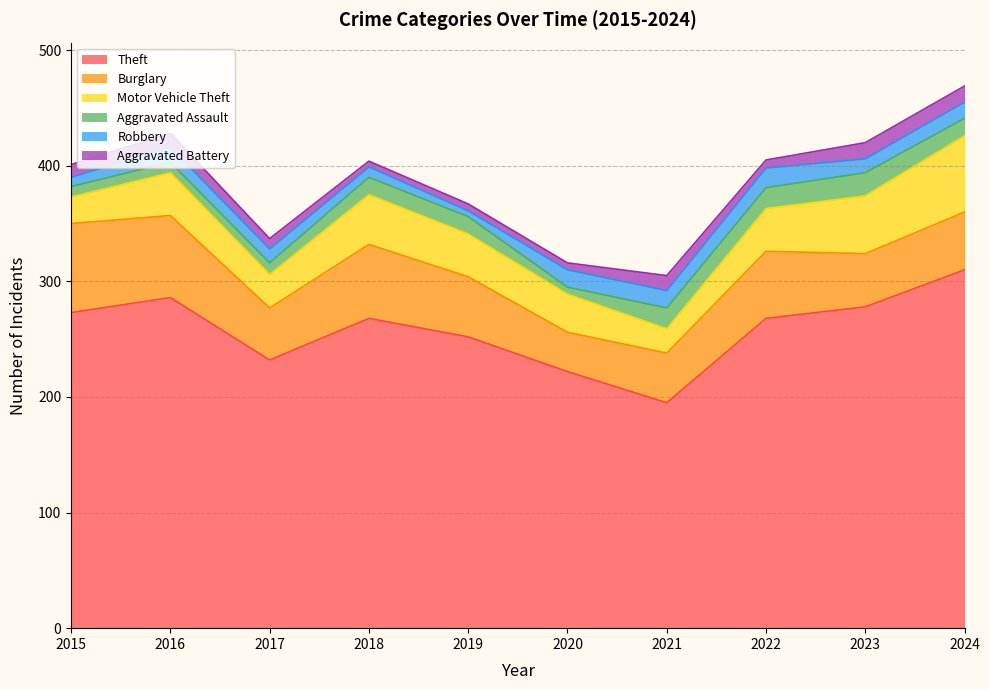

Reading left to right, what are all the values shown in this chart?

Theft: 273	286	232	268	252	222	195	268	278	310
Burglary: 77	71	45	64	52	34	43	58	46	50
Motor Vehicle Theft: 23	37	29	43	37	33	21	37	50	66
Aggravated Assault: 9	9	10	15	15	6	18	18	20	15
Robbery: 8	13	12	9	5	15	15	17	12	14
Aggravated Battery: 11	12	9	5	6	6	13	7	14	14